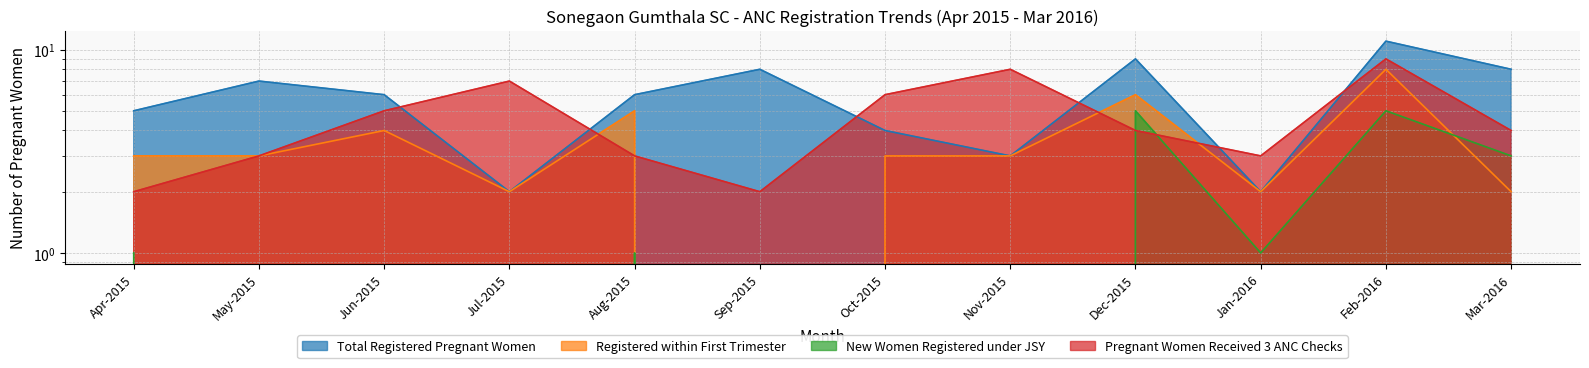

What are all the series names shown in the legend?

Total Registered Pregnant Women, Registered within First Trimester, New Women Registered under JSY, Pregnant Women Received 3 ANC Checks